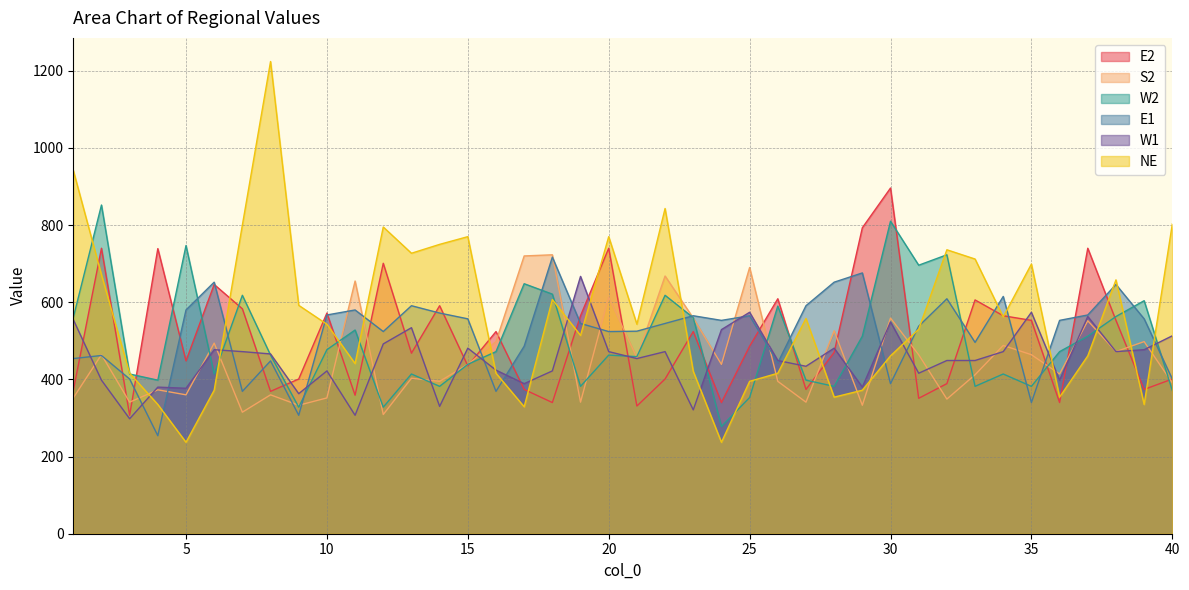

What are all the series names shown in the legend?

E2, S2, W2, E1, W1, NE